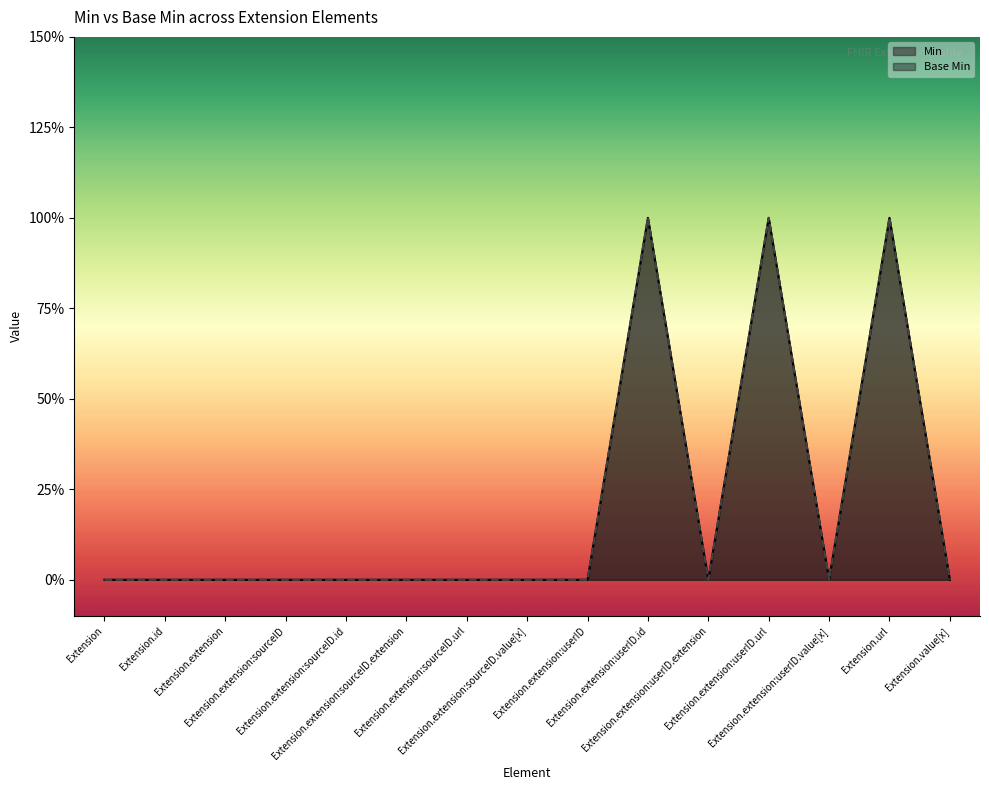

True or false: Base Min has a value of -1 at Extension.extension:sourceID.

False